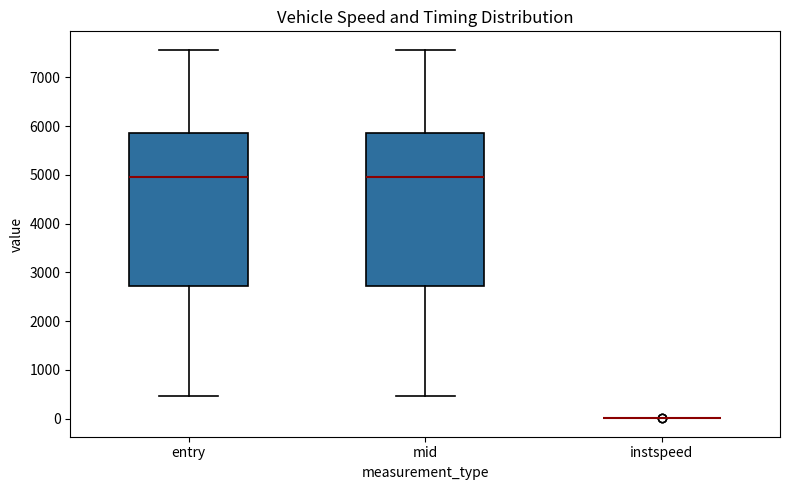

Reading left to right, transcribe this box plot: for each box, give where its median line is, the range the box spans, and where its two whiskers end, as read against the y-axis. The values are not printed on the chart, so give them approximately, as read against the axis.

entry: median 5000, box 2700 to 5900, whiskers 500 to 7600
mid: median 5000, box 2700 to 5900, whiskers 500 to 7600
instspeed: box collapsed to a line at 0, whiskers 0 to 0